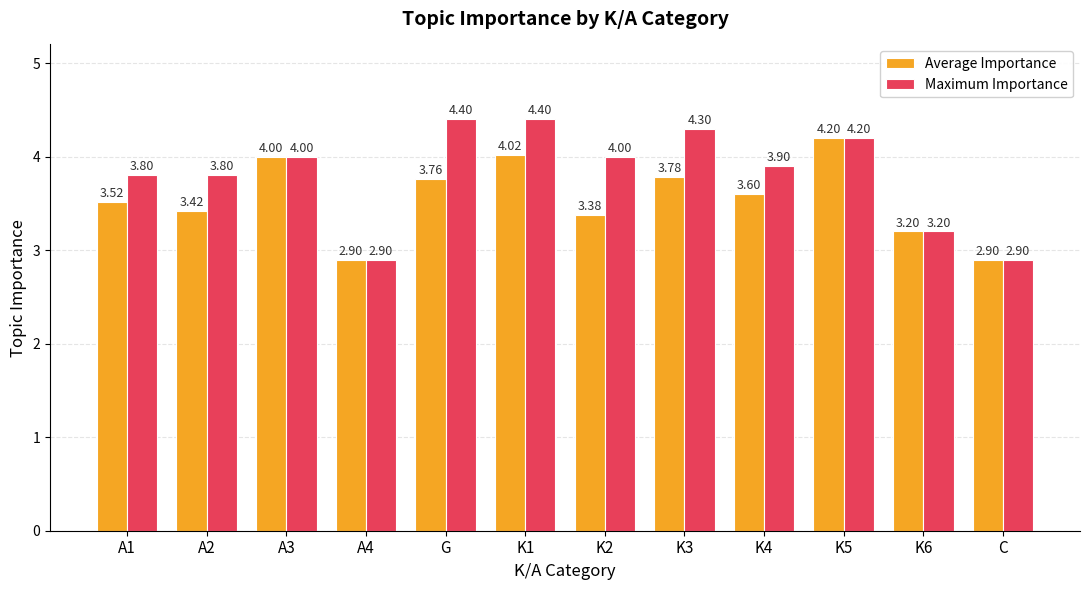

Which series has the largest total across all categories?

Maximum Importance